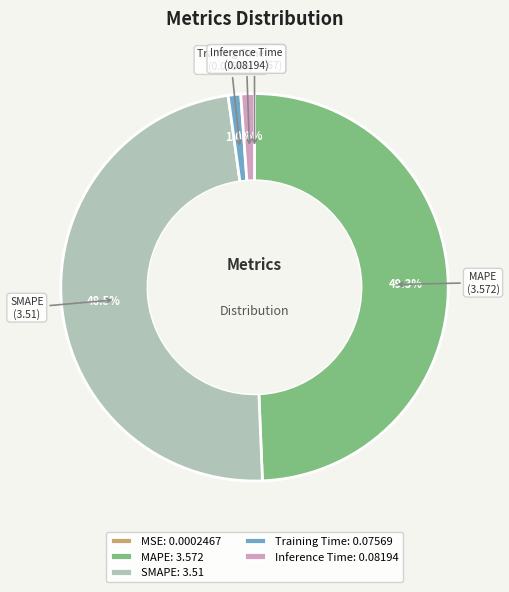

Between SMAPE and Inference Time, which is larger?

SMAPE